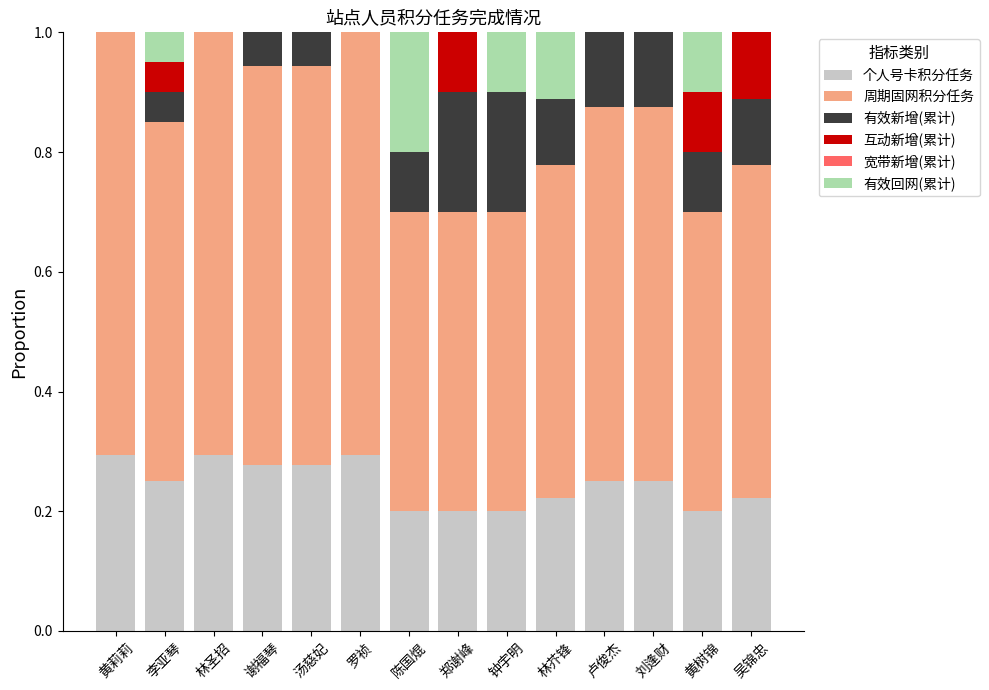

The value of 个人号卡积分任务 at 罗祯 is 0.5. True or false?

False